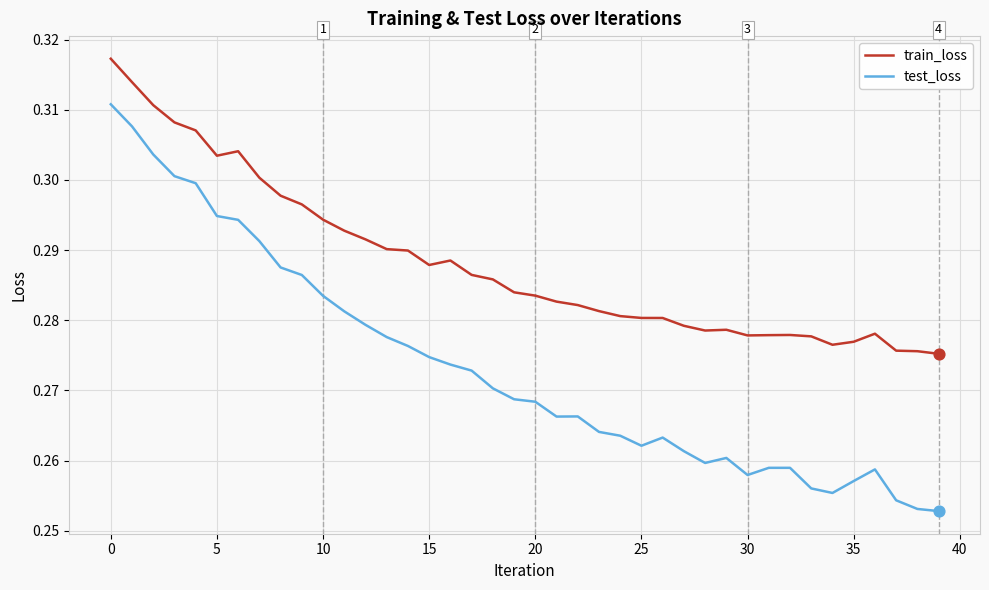

Which series has the largest total across all categories?

train_loss